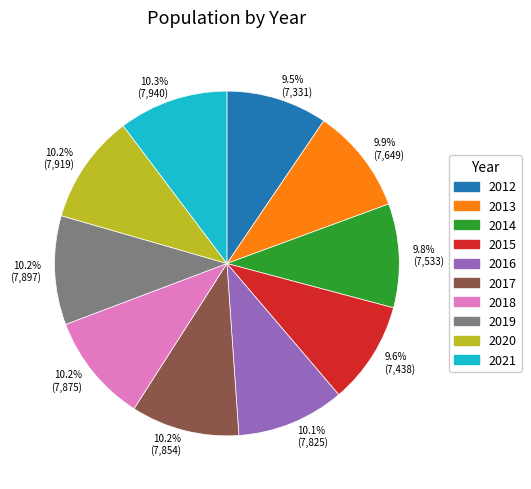

Do 2016 and 2014 together represent more than half of the pie?

No